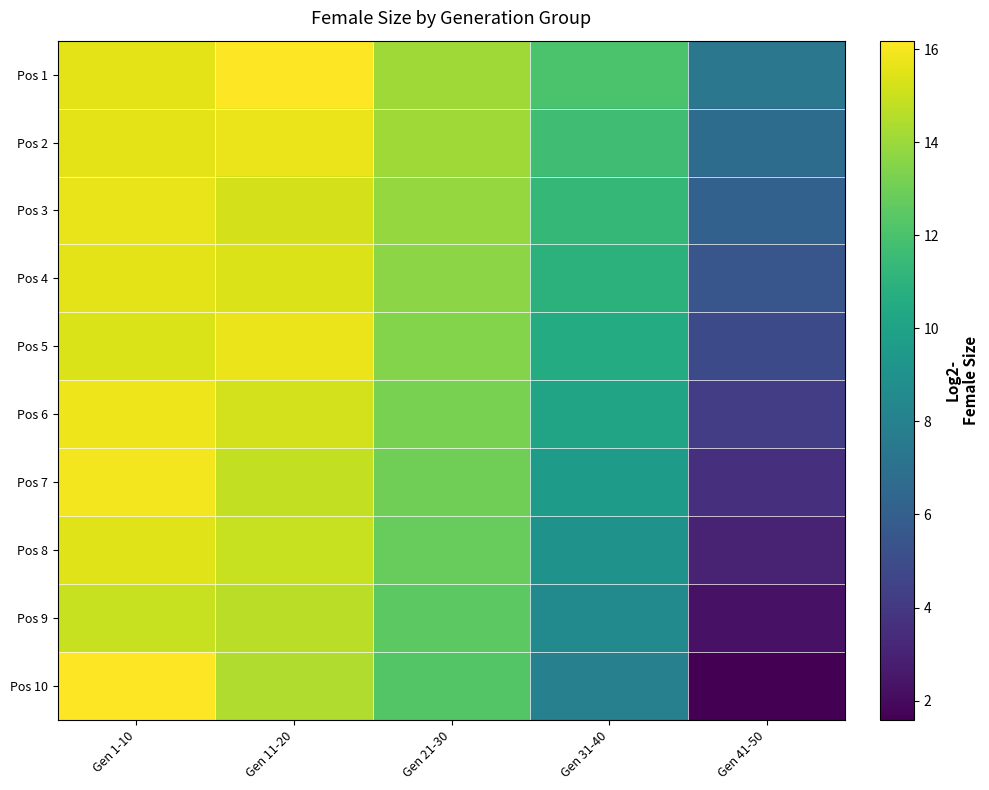

How many distinct data groups are displayed?

10